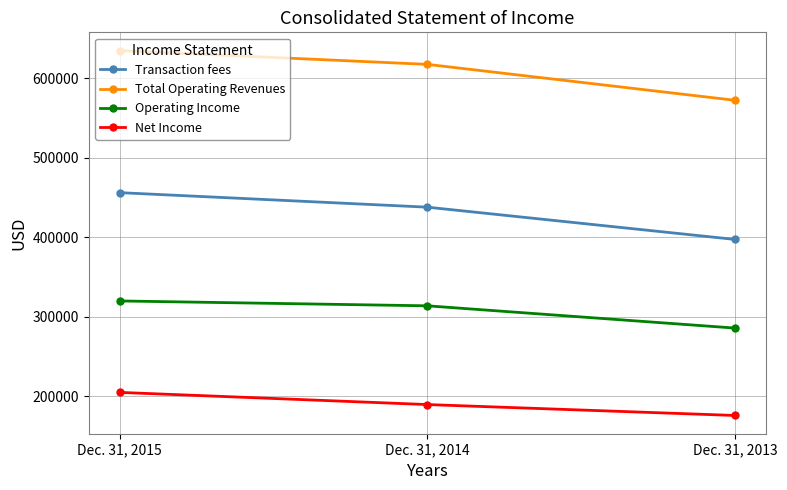

What is the value of the Net Income point at the 3rd from the left?

175999